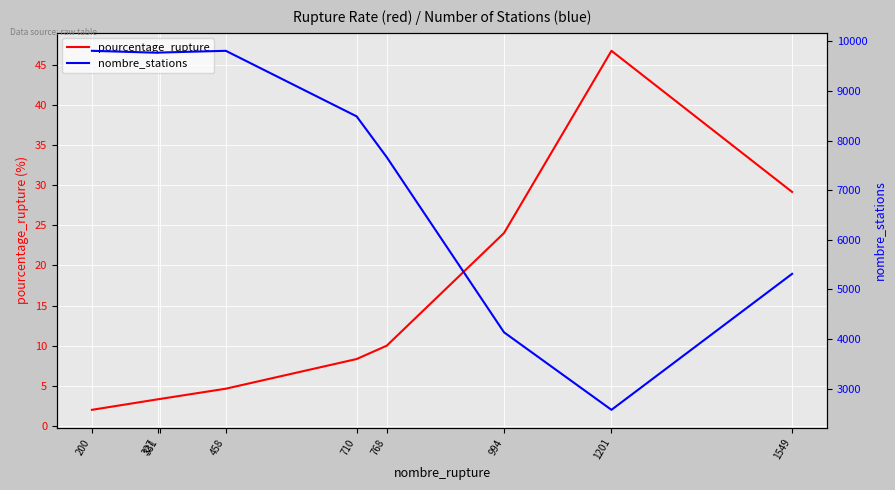

List the series in order of their overall mean, lowest first.

pourcentage_rupture, nombre_stations